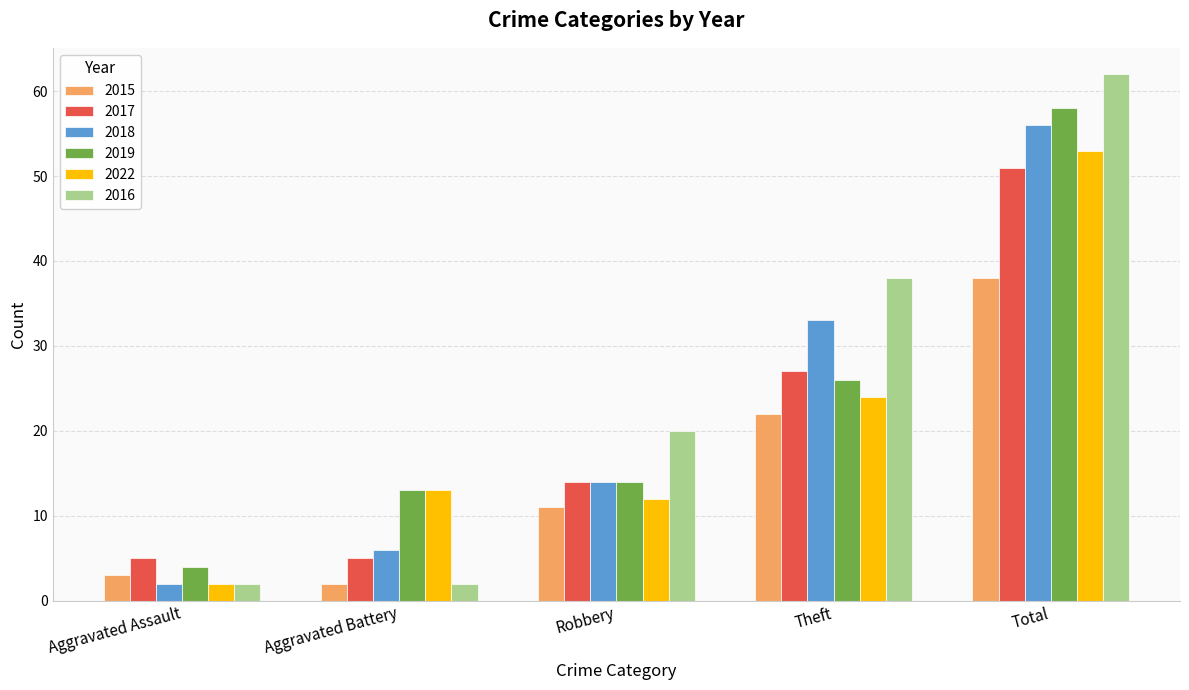

At which label does 2015 reach its peak?

Total